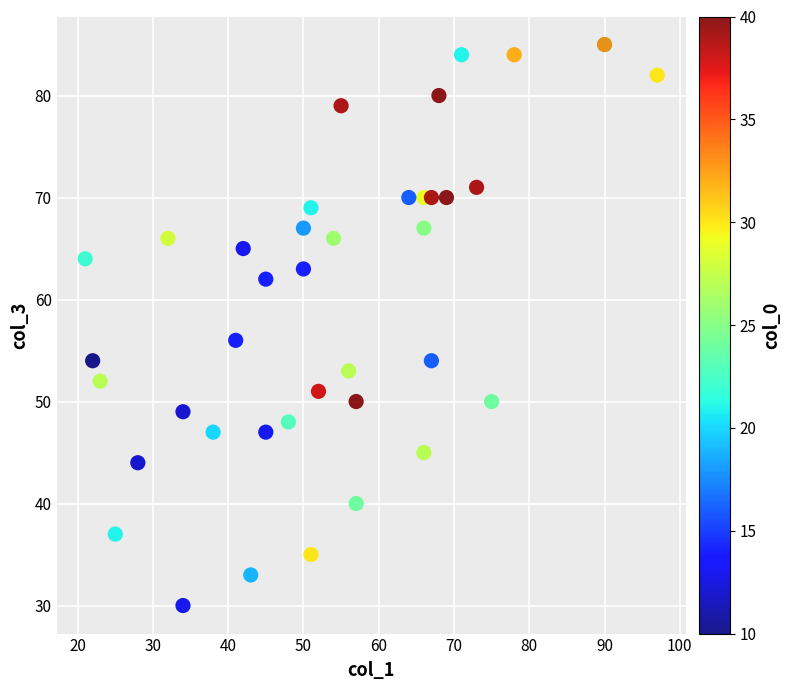

What Y value in the scatter plot is closest to 57?

56